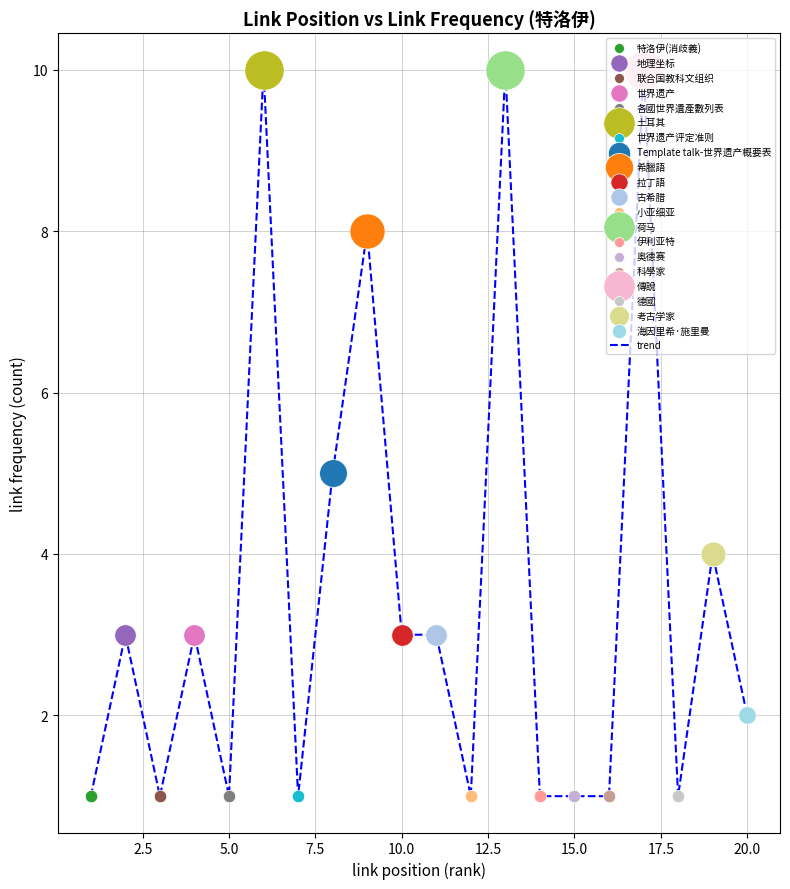

What is the maximum value shown in the chart?

10